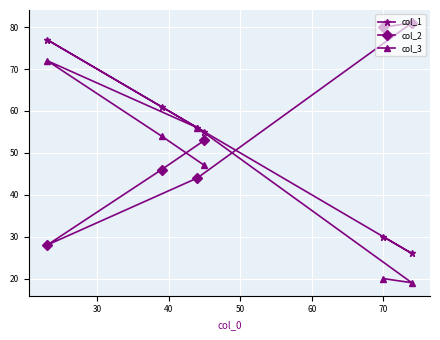

The value of col_2 at 70 is 80. True or false?

True